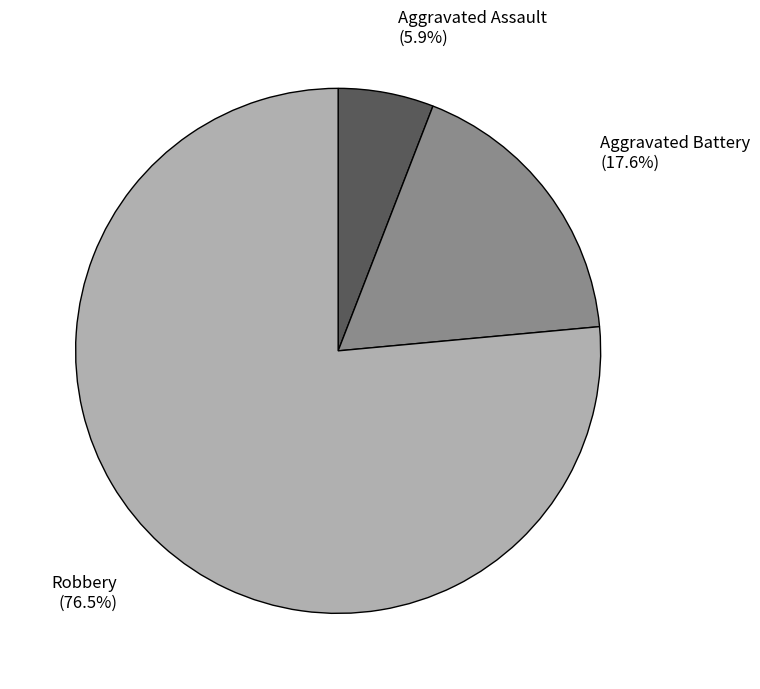

What is the largest slice in the pie chart?

Robbery